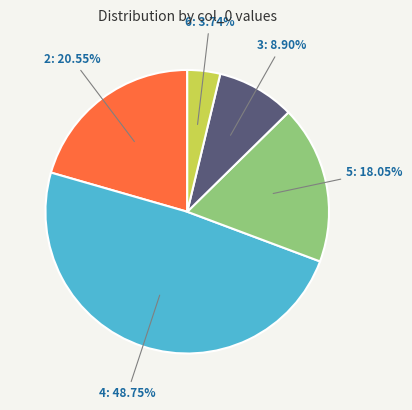

Is there a majority slice in this chart?

No